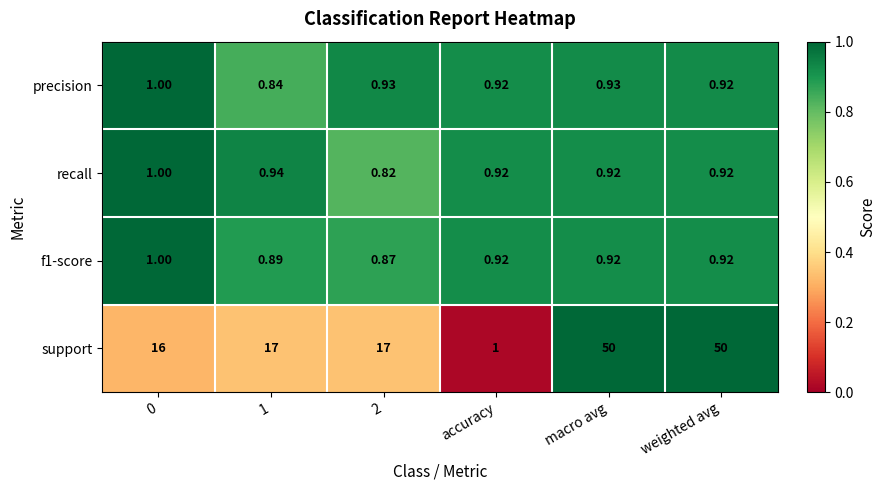

Is the value of precision at 1 greater than the value of f1-score at macro avg?

No